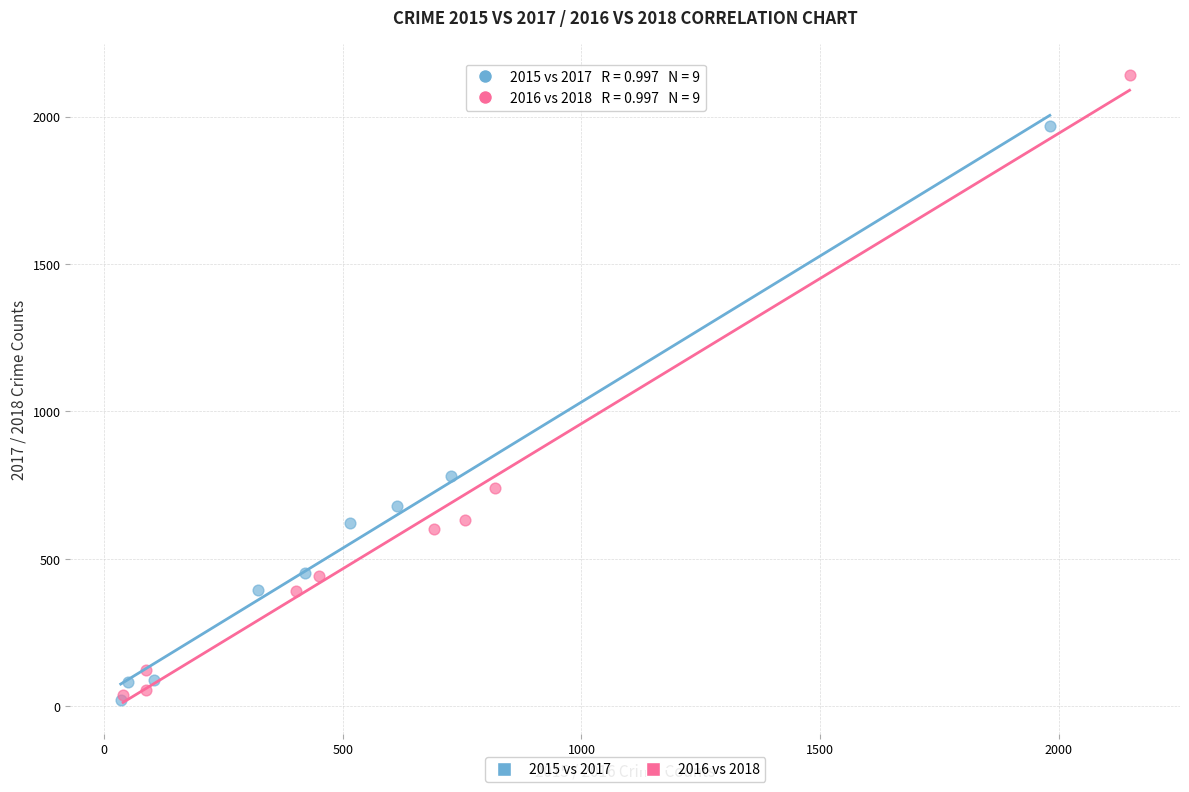

Which series reaches the maximum Y coordinate?

2016 vs 2018